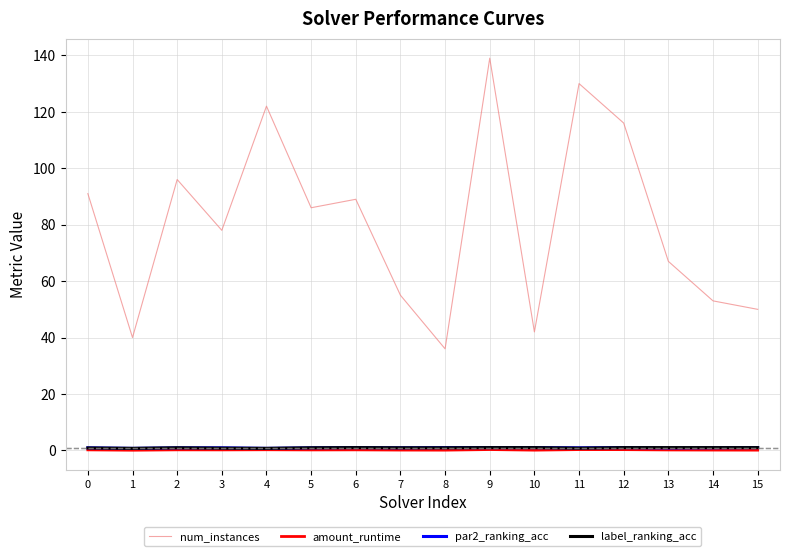

True or false: amount_runtime and par2_ranking_acc intersect in this chart.

False